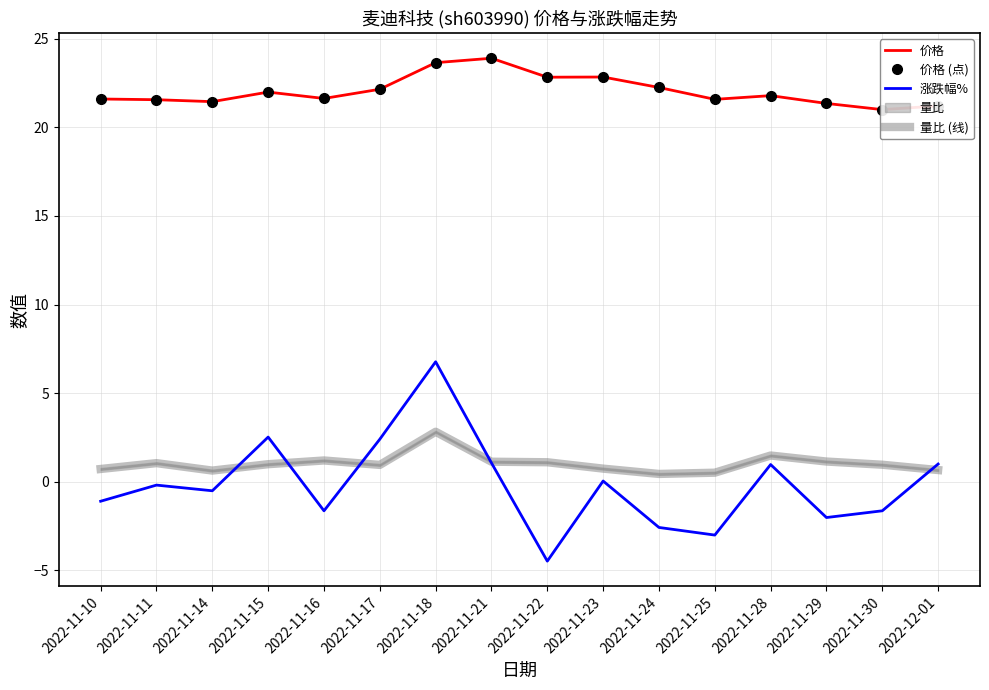

True or false: 价格 has more than 0 points higher than both neighbors.

True